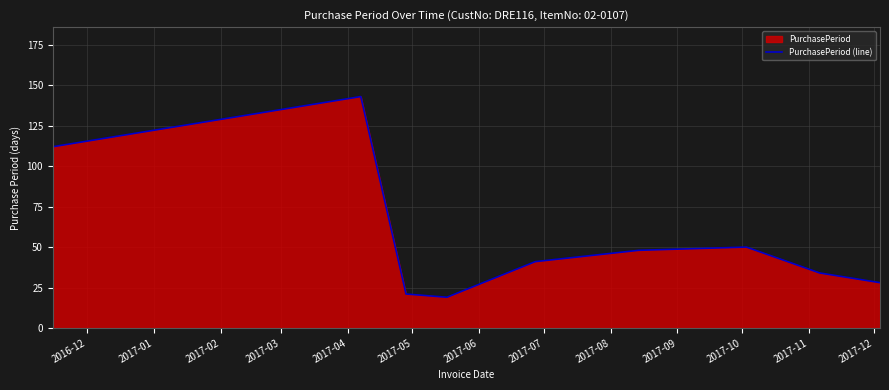

How many points are lower than both their immediate neighbors (excluding endpoints)?

1